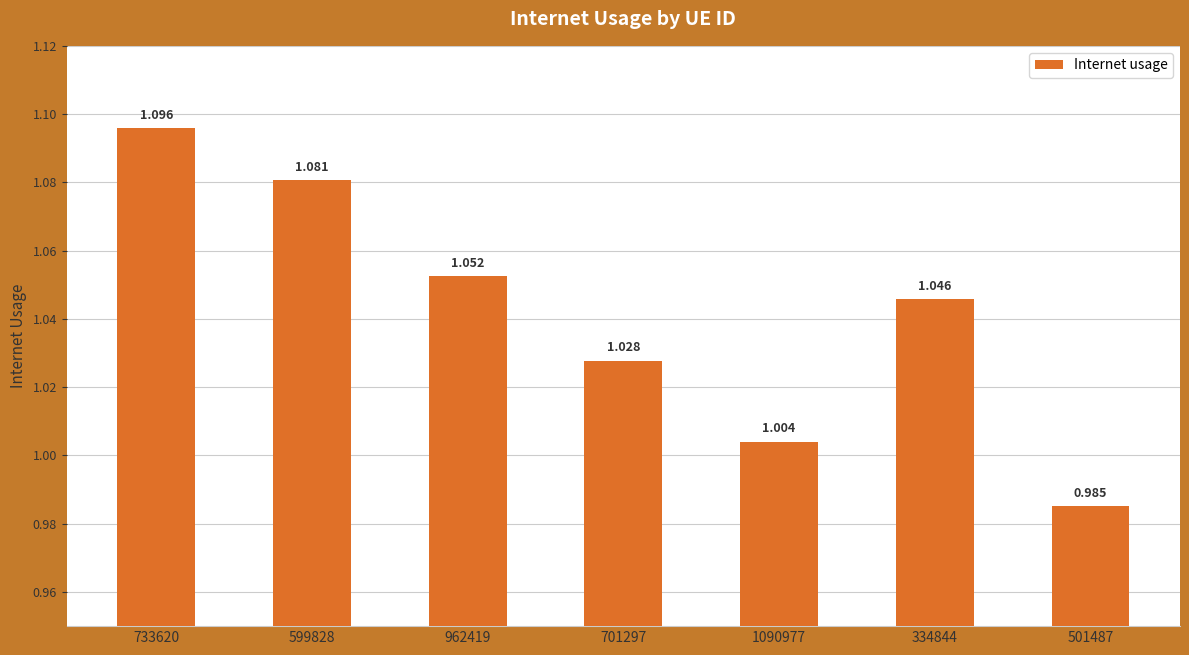

What is the label of the 6th bar from the right?

599828